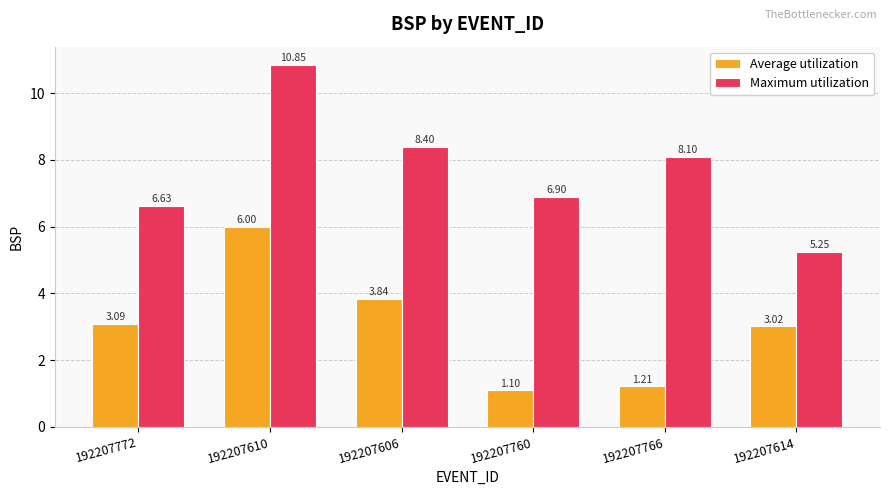

What is the difference between the Average utilization values at 192207606 and 192207766?

2.6